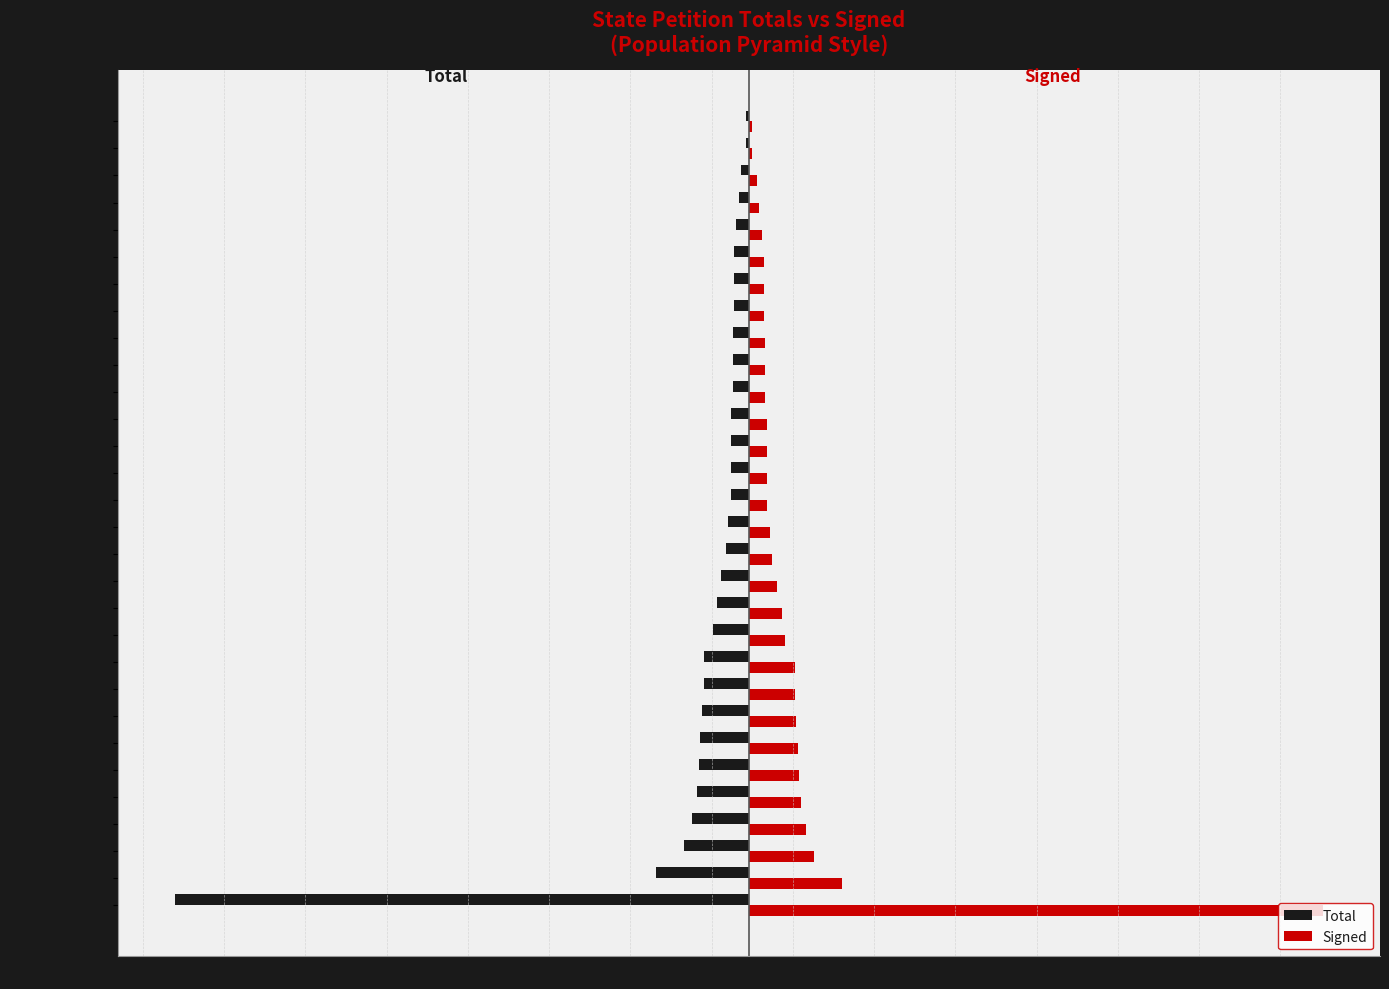

What are all the series names shown in the legend?

Total, Signed